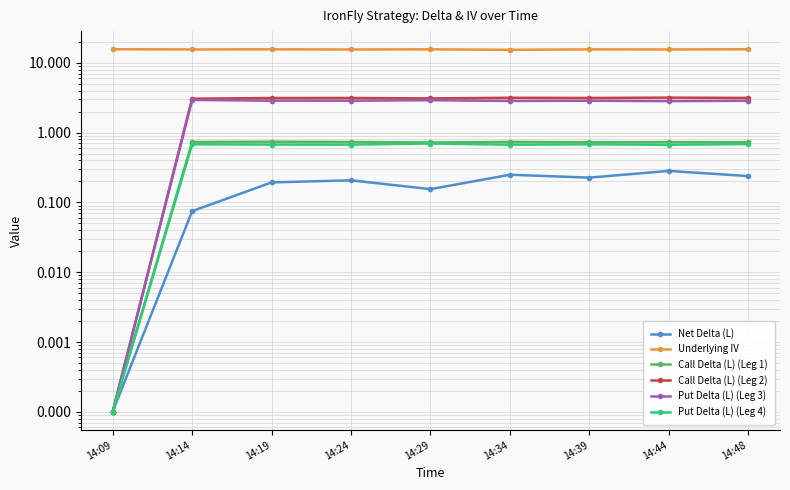

Where is the first local minimum for Put Delta (L) (Leg 4)?

14:24